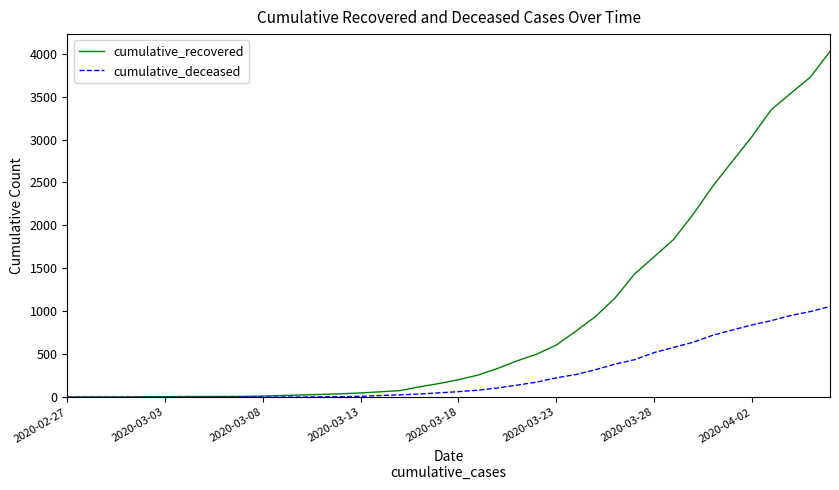

Which series has the largest range (max minus min)?

cumulative_recovered